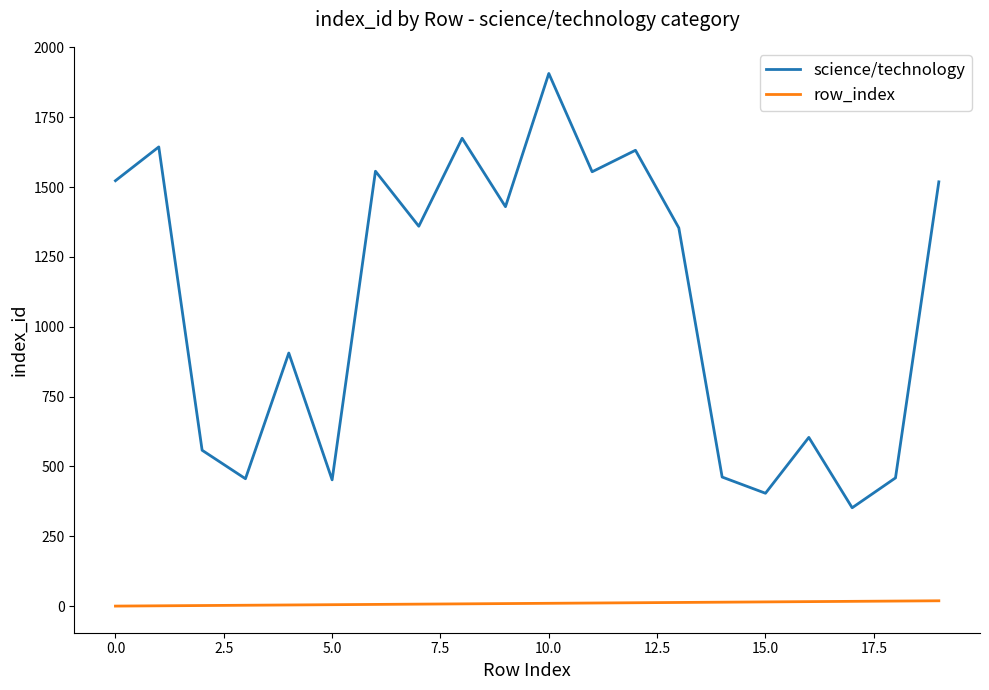

What is the difference between the maximum and minimum values in the science/technology series?

1555